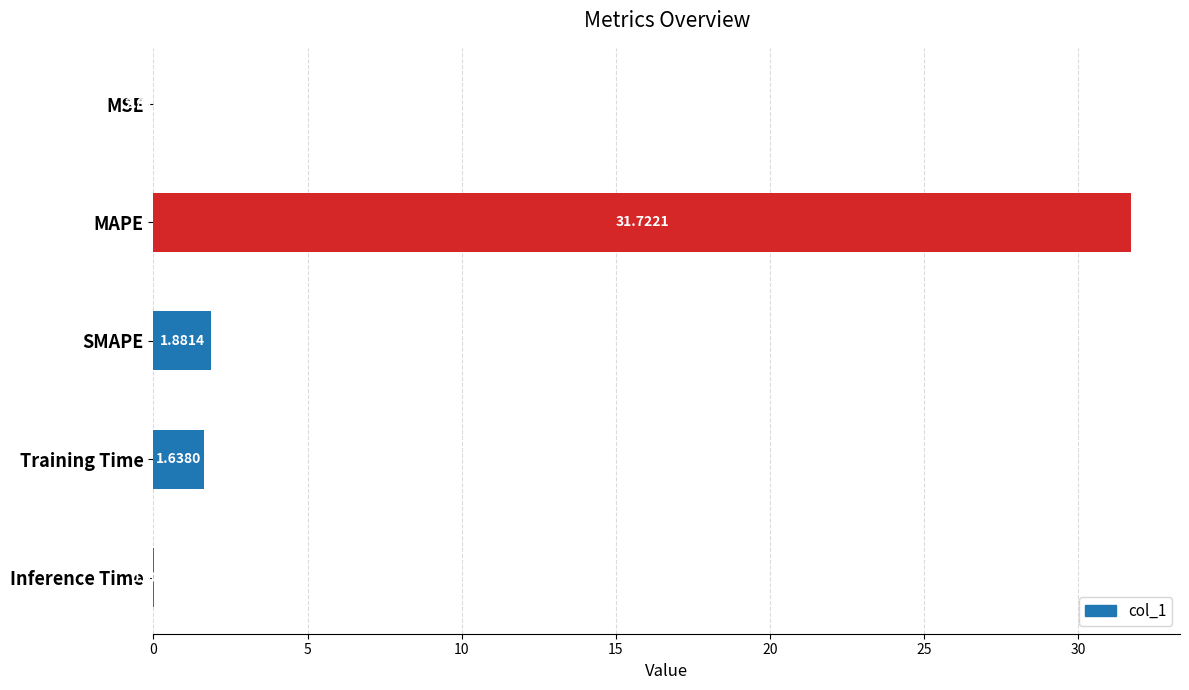

What is the maximum value shown in the chart?

31.7